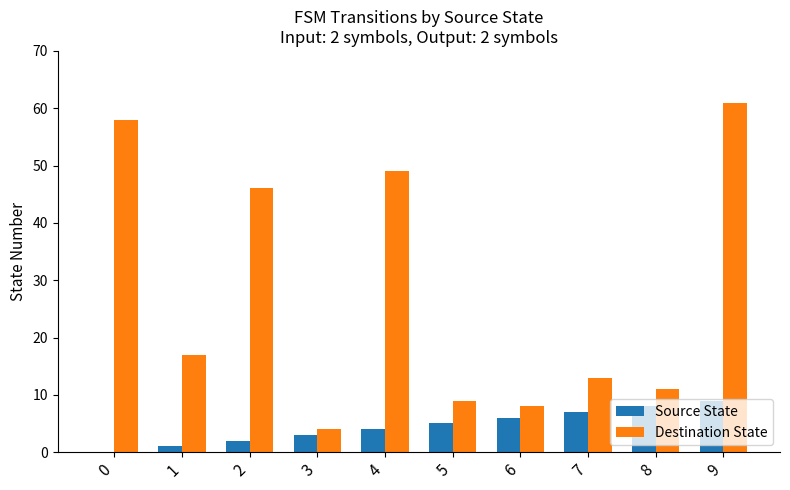

What are all the series names shown in the legend?

Source State, Destination State